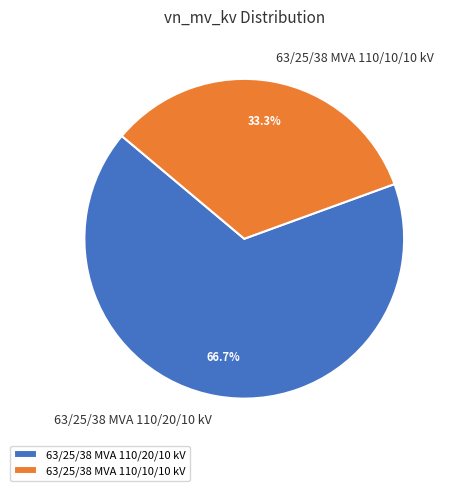

Is there a majority slice in this chart?

Yes